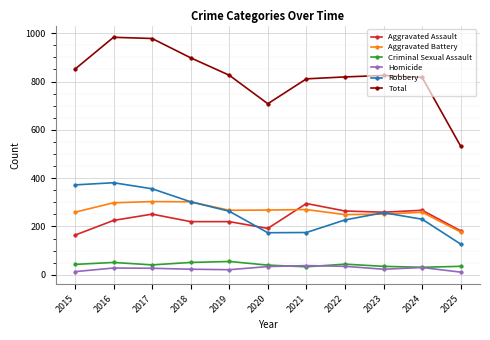

What is the sum of the Criminal Sexual Assault values at 2020 and 2023?

75